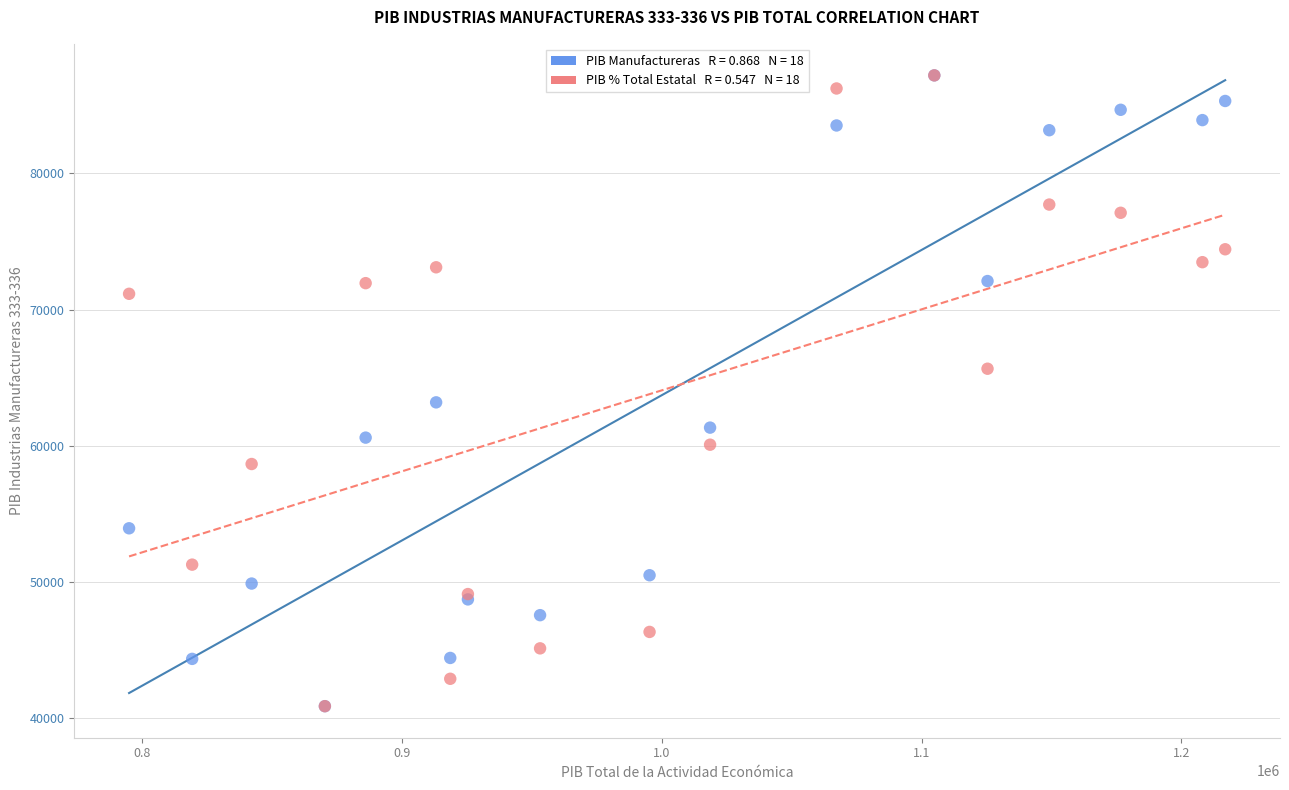

Across all series, what Y value is closest to 64043?

63193.1